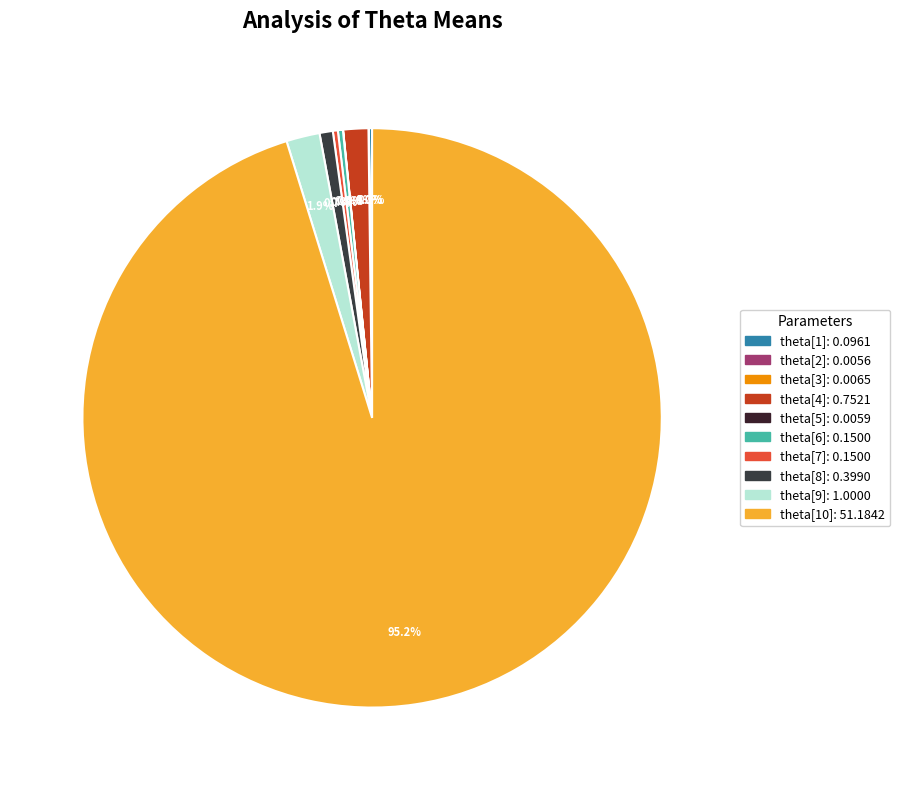

True or false: theta[3] accounts for 0% of the total.

True